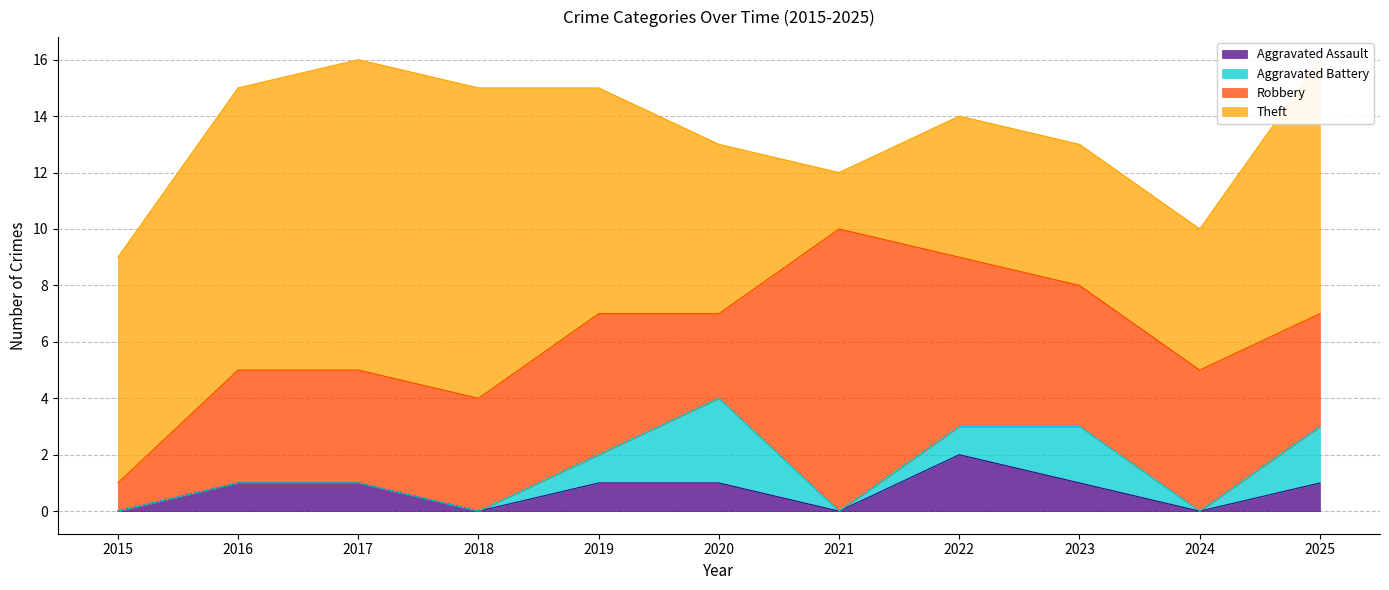

In Aggravated Assault, how many points are higher than both neighbors (excluding endpoints)?

1